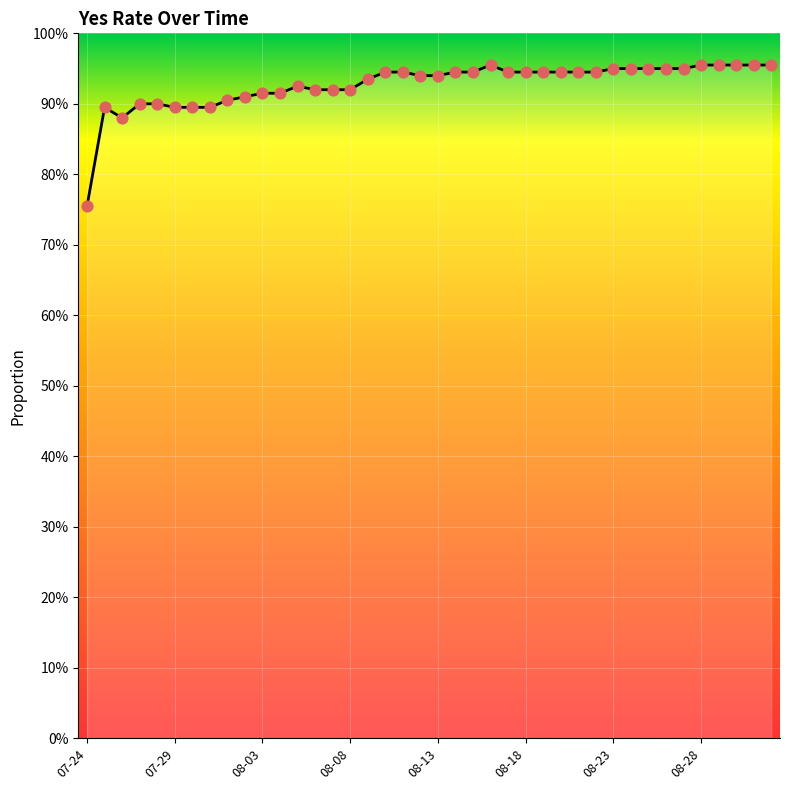

Does the chart have visible grid lines?

Yes